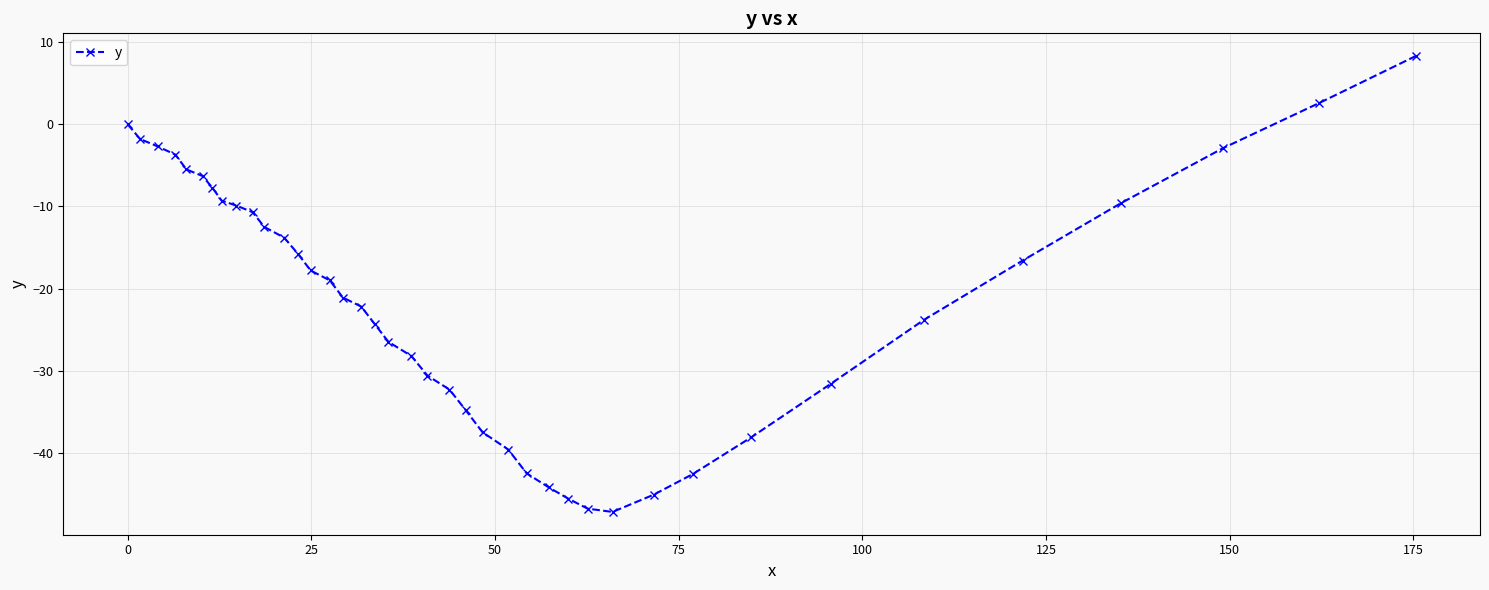

What is the minimum value shown in the chart?

-47.2